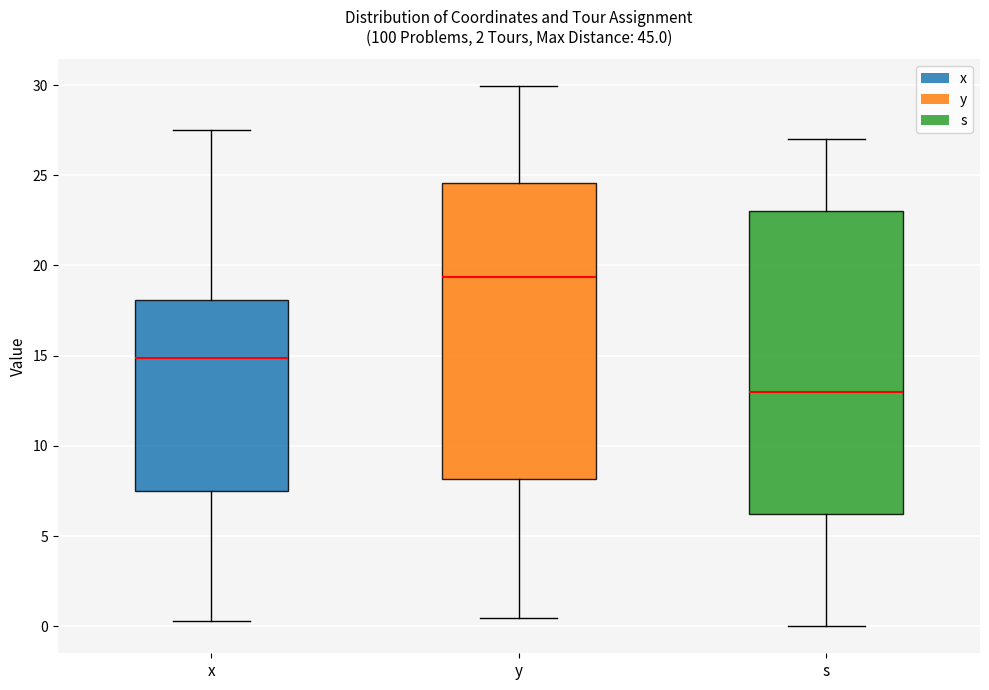

Reading left to right, read every box against the y-axis: the position of its median line, the range the box covers, and the ends of its whiskers. The values are not printed on the chart, so give them approximately, as read against the axis.

x: median 15.0, box 7.5 to 18.0, whiskers 0.5 to 27.5
y: median 19.5, box 8.0 to 24.5, whiskers 0.5 to 30.0
s: median 13.0, box 6.5 to 23.0, whiskers 0.0 to 27.0